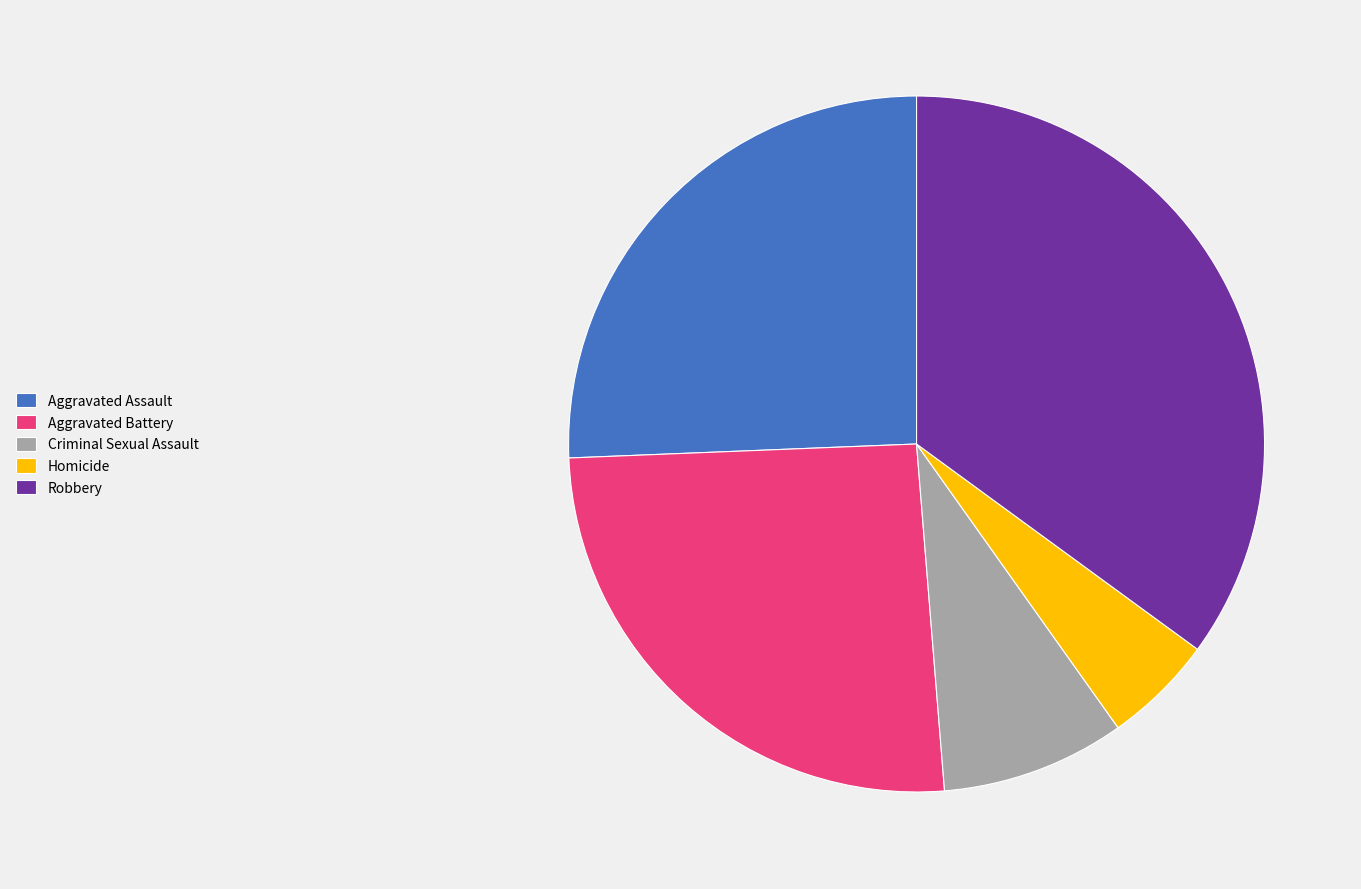

How many slices are in this pie chart?

5